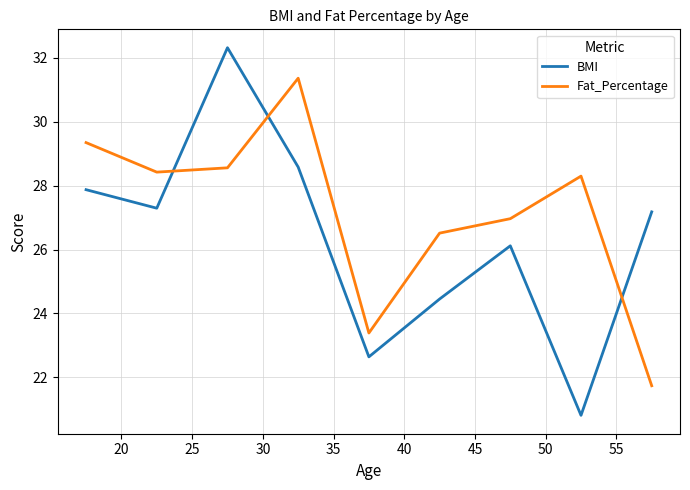

What are all the series names shown in the legend?

BMI, Fat_Percentage